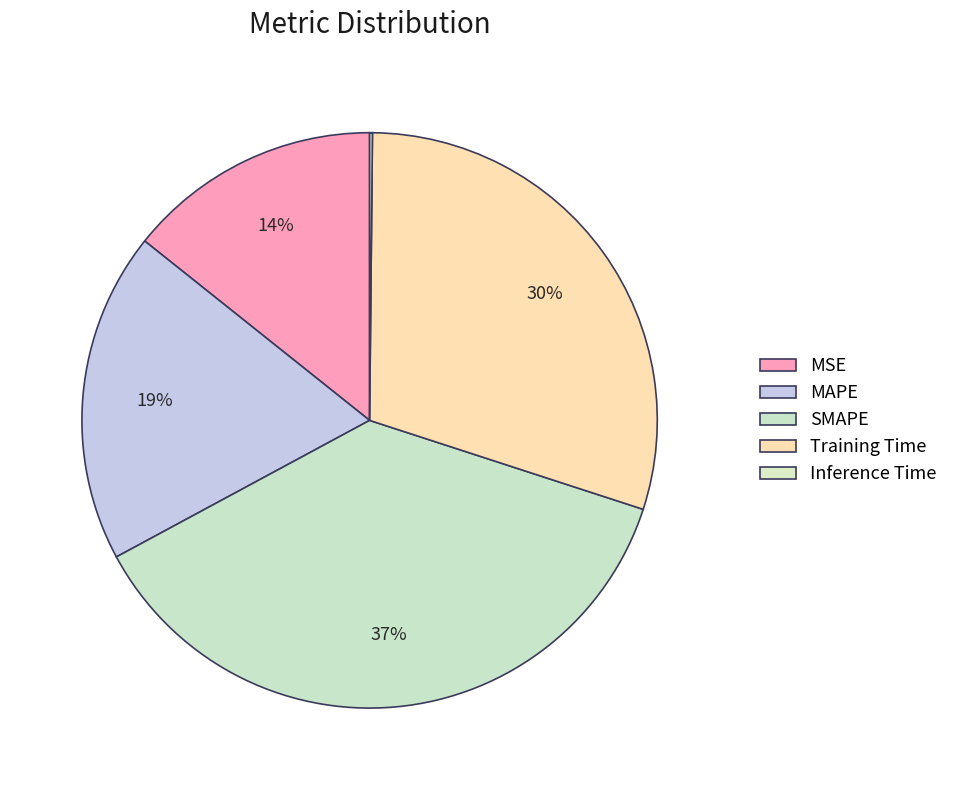

To the nearest percent, what is the average slice percentage?

20%